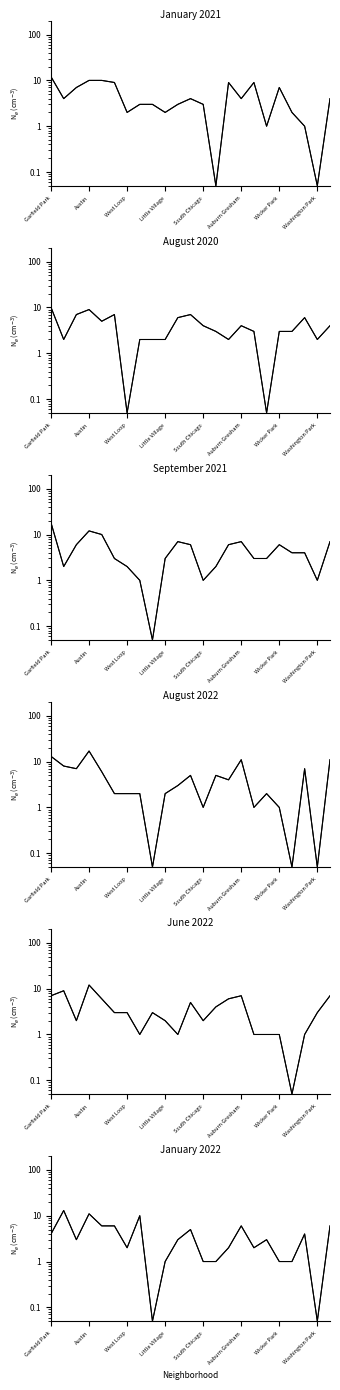

Which series ends up on top after the final intersection of September 2021 and August 2022?

August 2022